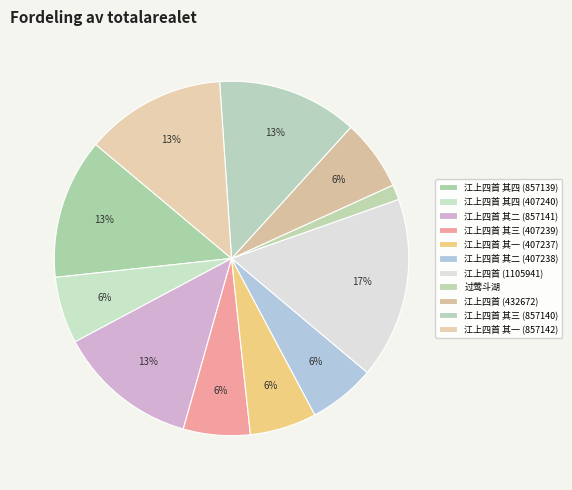

To the nearest percent, what portion does 江上四首 (1105941) represent?

17%